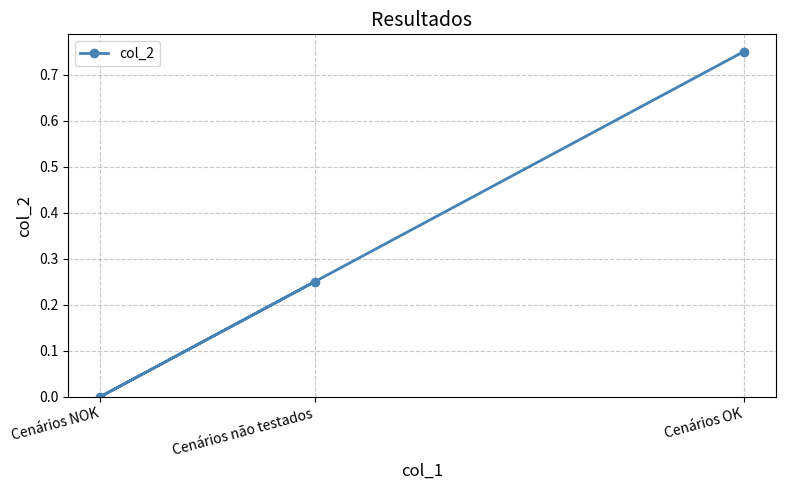

How many series are shown in this chart?

1